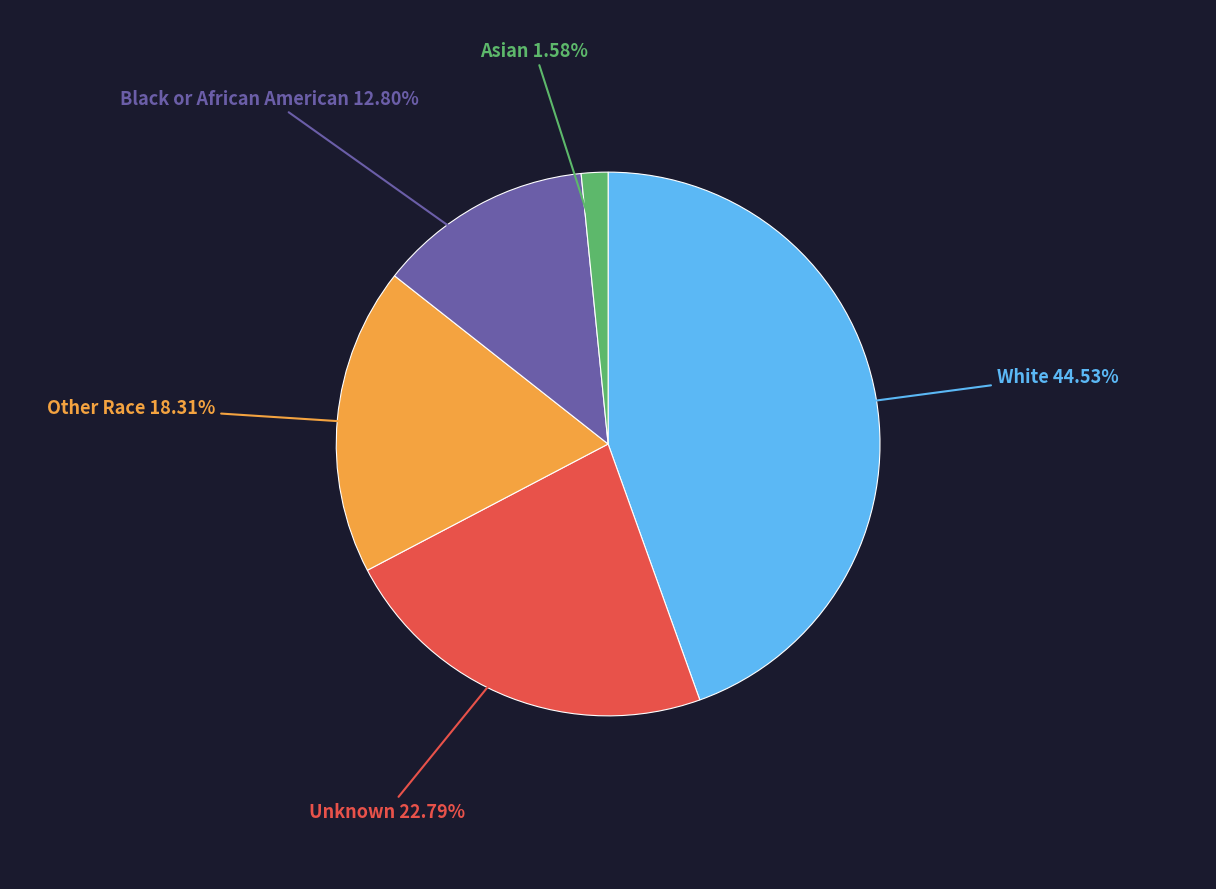

Is there a majority slice in this chart?

No